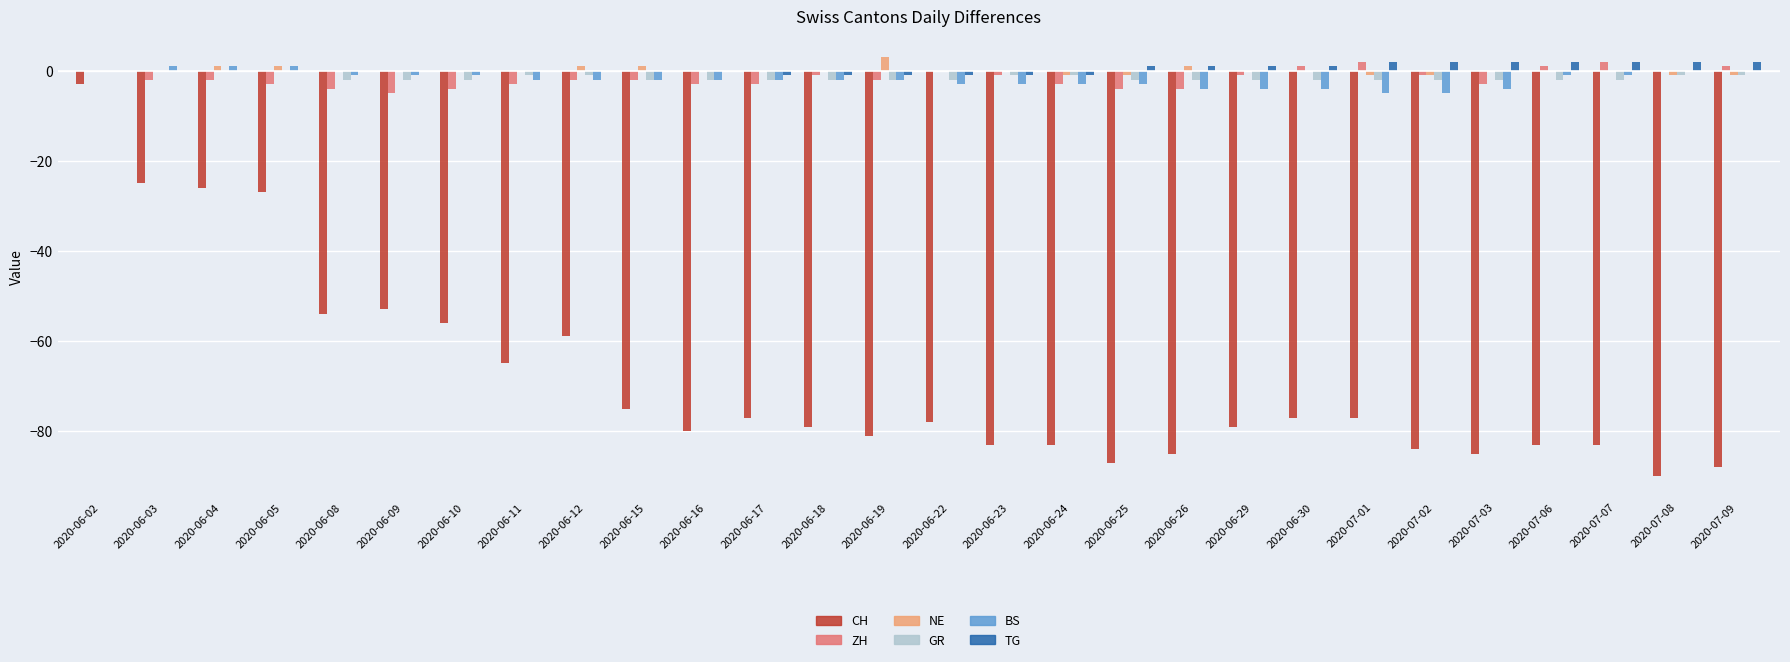

Between 2020-06-22 and 2020-07-08, which series saw the biggest shift?

CH